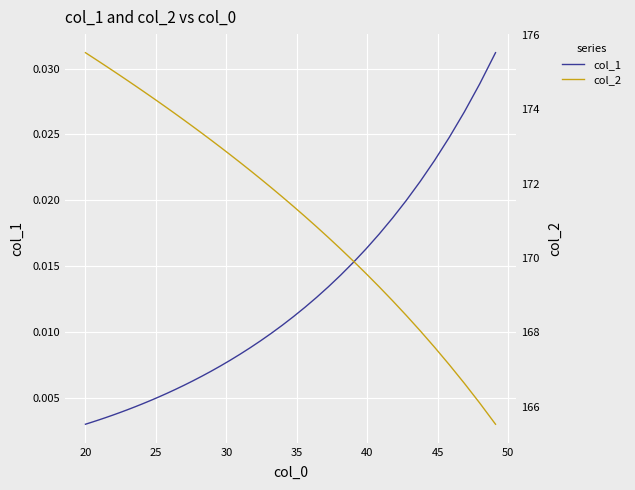

List the series in order of their peak value, lowest first.

col_1, col_2